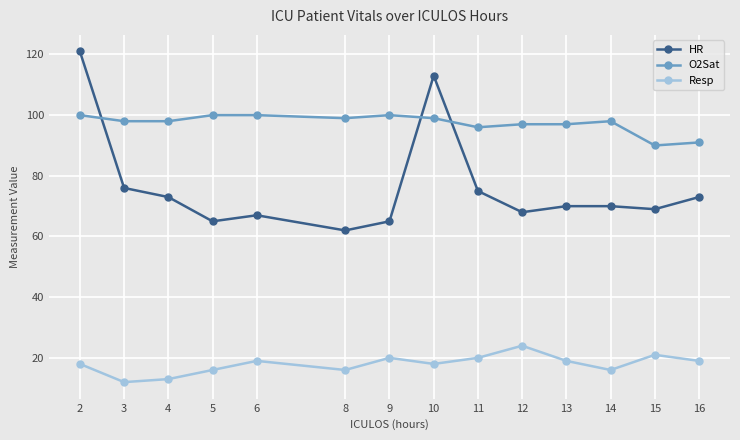

Which category has the lowest value in the Resp series?

3